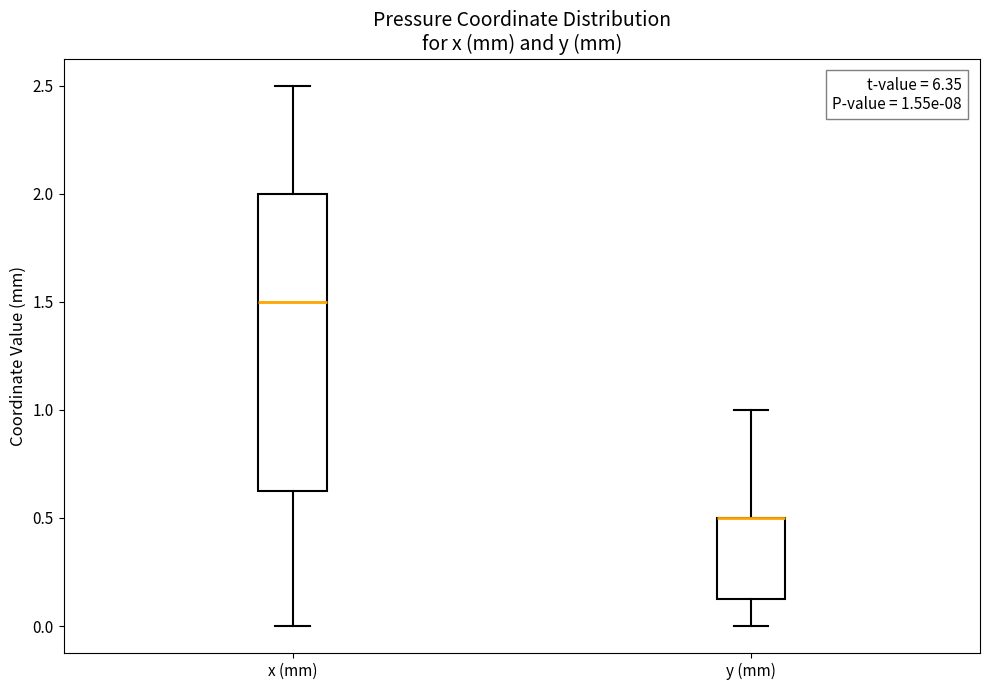

Which box is the tallest, from its lower edge to its upper edge?

x (mm)